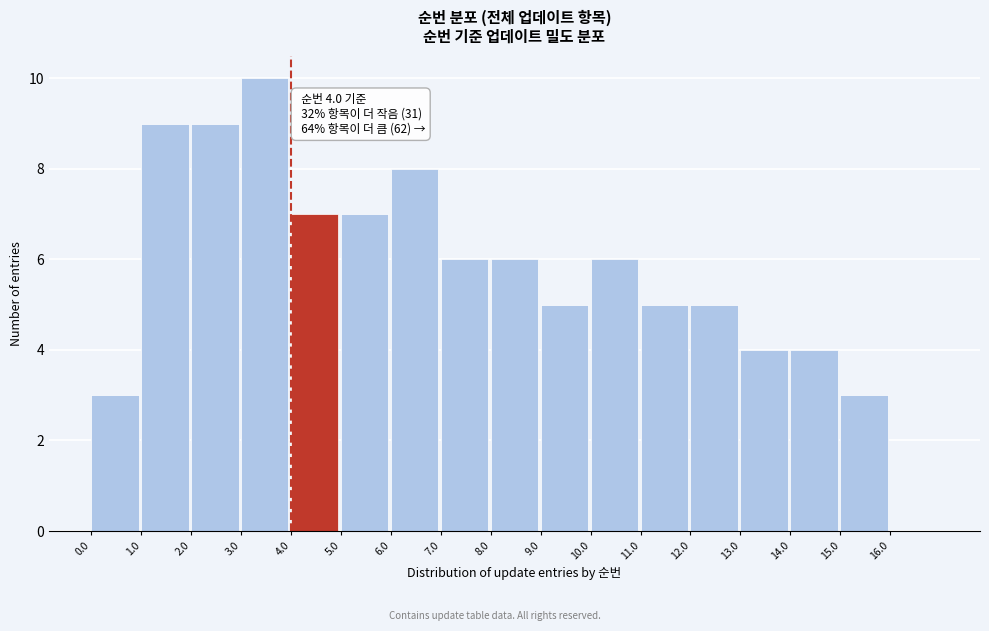

Over which range of the x-axis is the bar tallest?

3 to 4